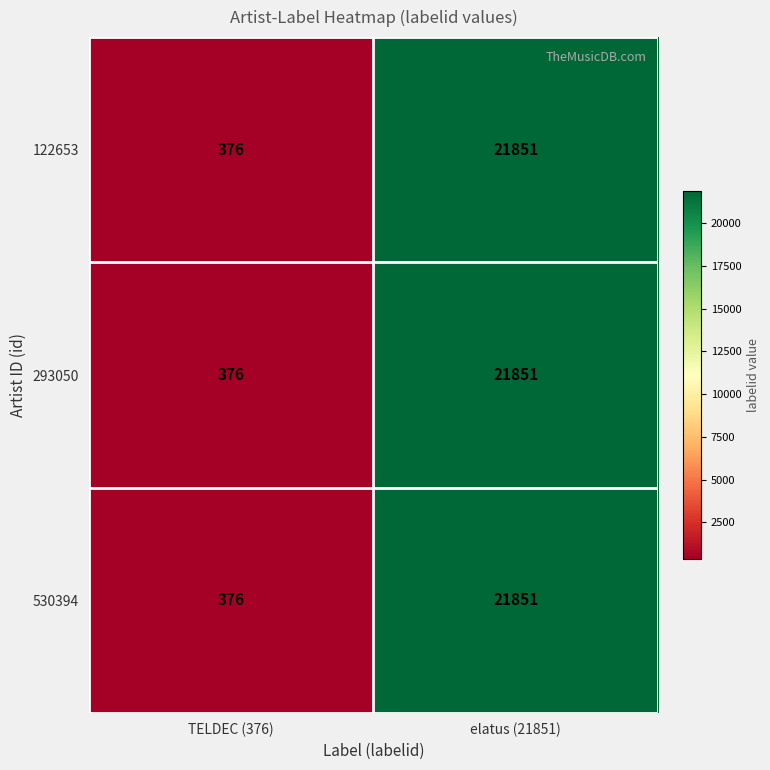

Reading right to left, what are all the values shown in this chart?

122653: 21851	376
293050: 21851	376
530394: 21851	376